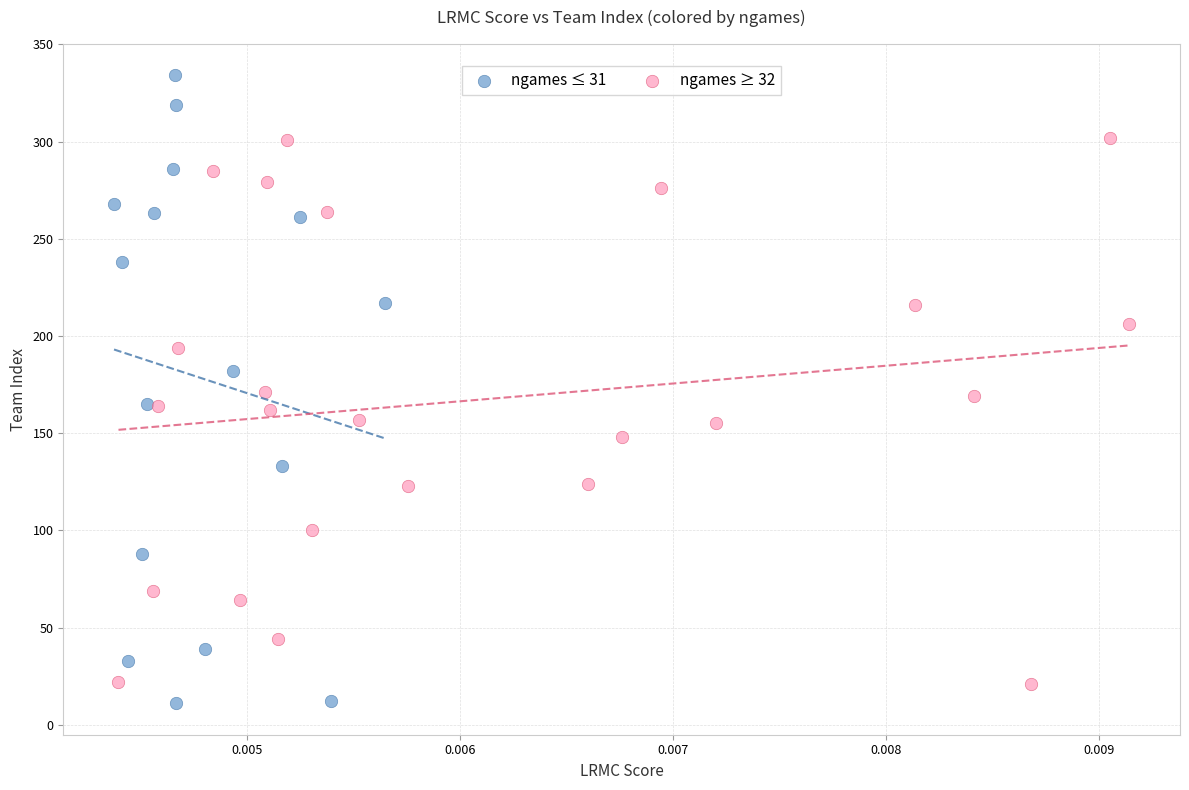

Which series reaches the maximum Y coordinate?

ngames ≤ 31